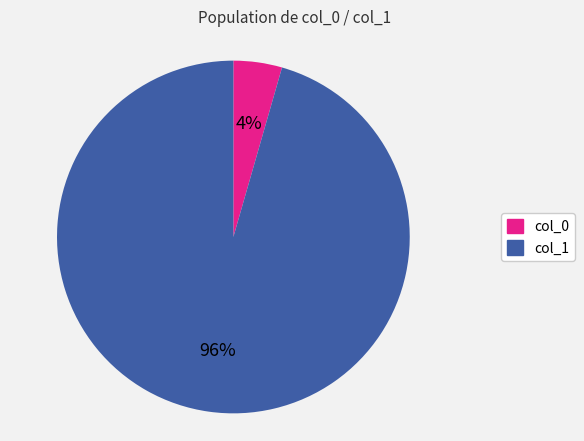

To the nearest percent, what is the combined percentage of col_1 and col_0?

100%